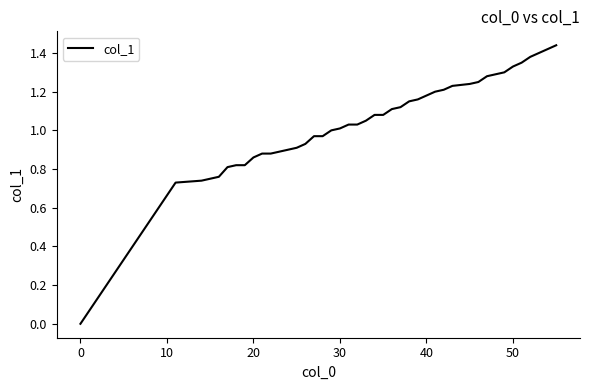

Which label corresponds to the smallest value in the chart?

0